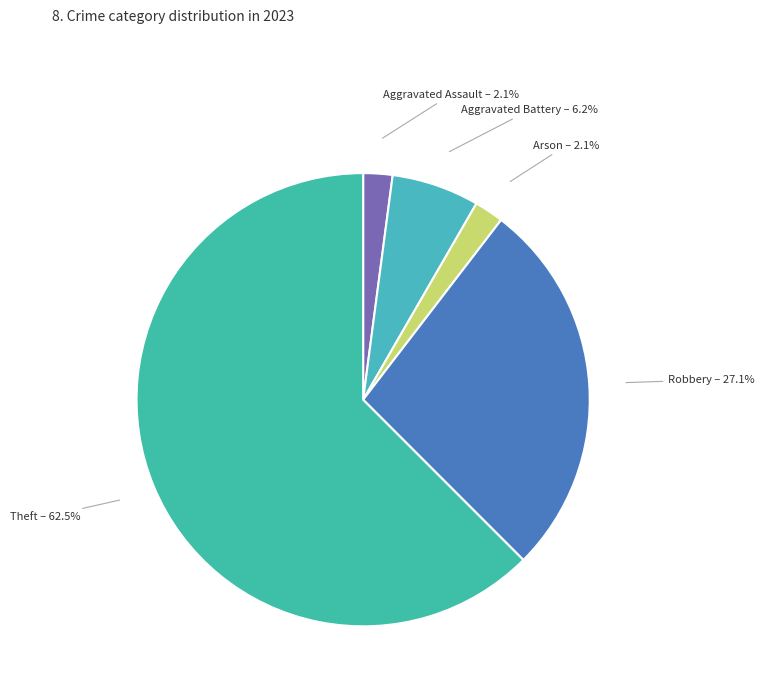

What percentage is the Arson slice, to the nearest percent?

2%